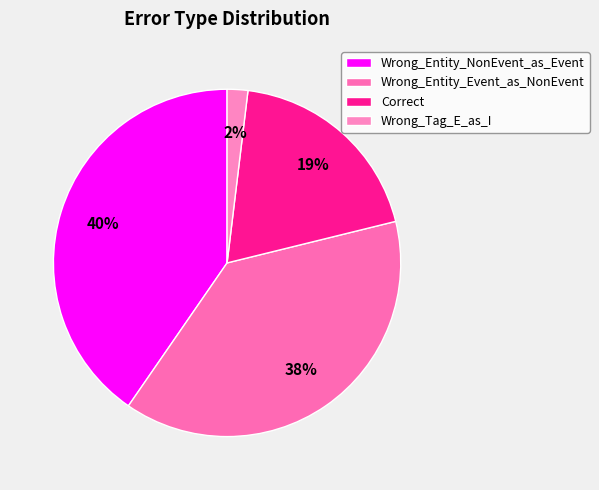

Does Wrong_Entity_NonEvent_as_Event represent more than half of the total?

No